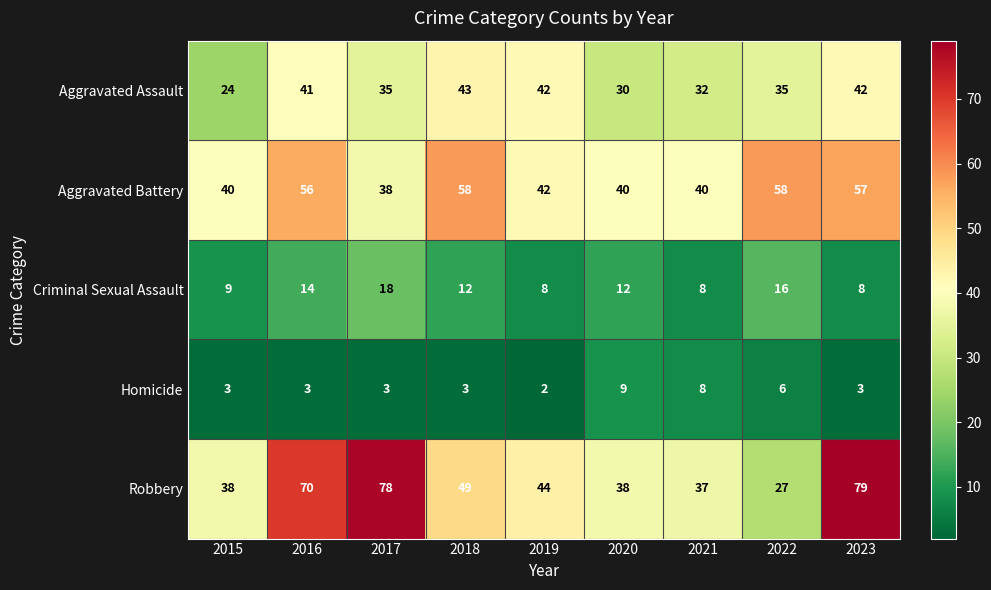

What is the sum of all Aggravated Assault values?

324